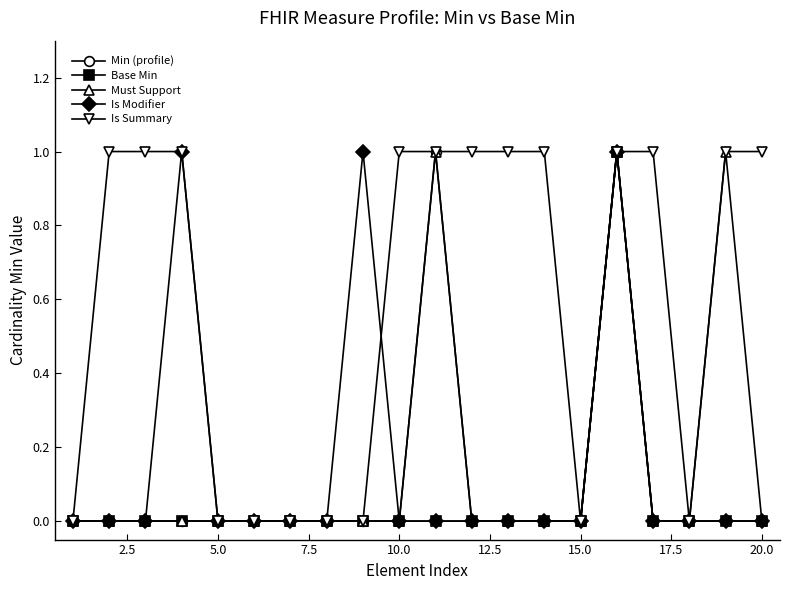

Which series has the largest total across all categories?

Is Summary